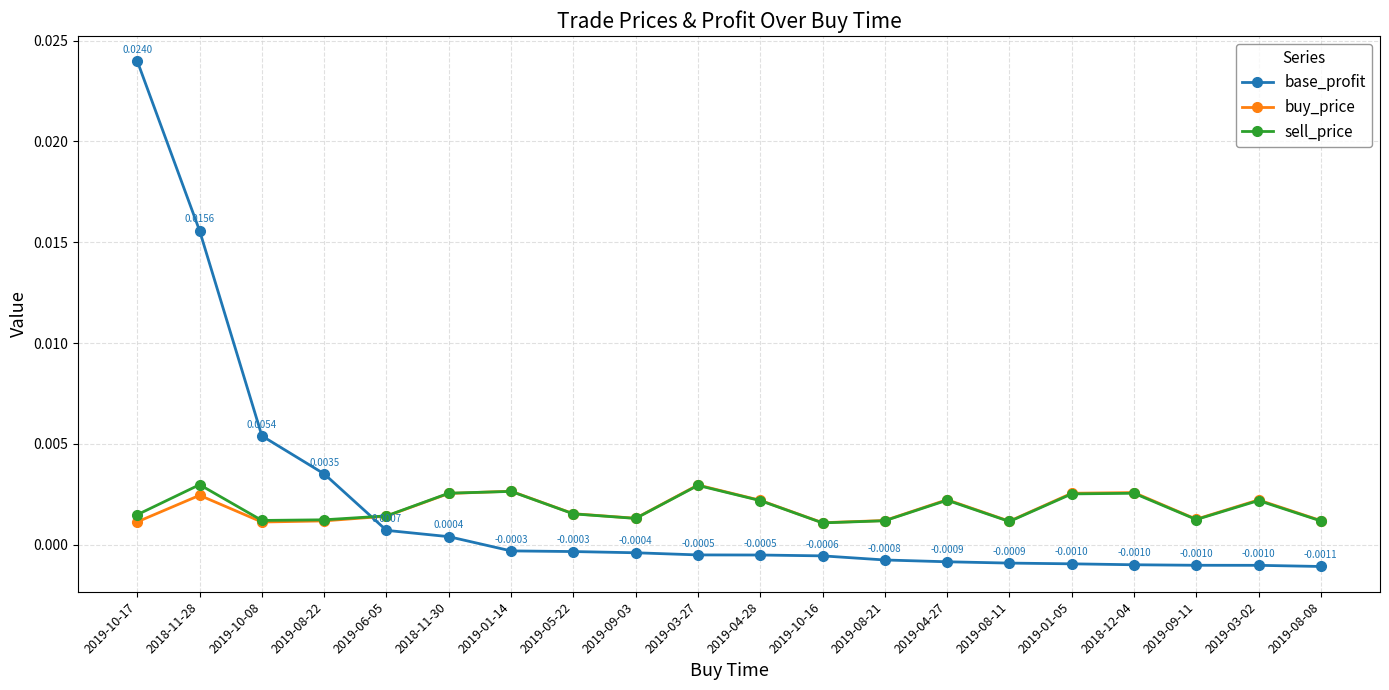

Is the value of buy_price at 2019-09-03 greater than the value of sell_price at 2018-11-30?

No